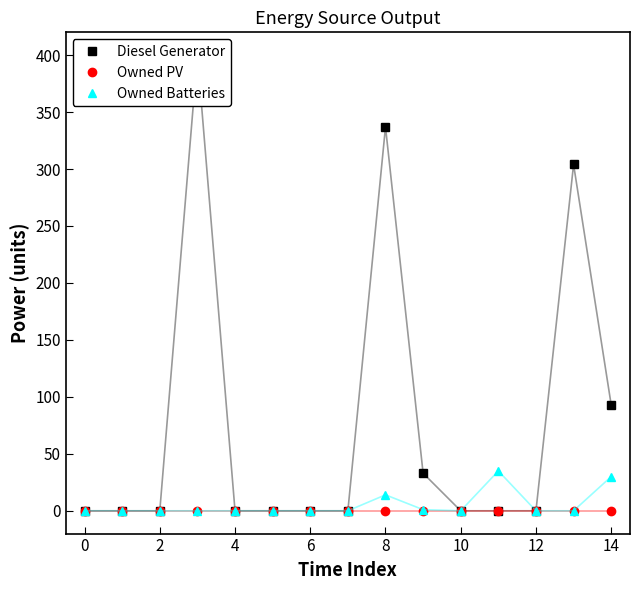

Count the number of data series in this chart.

3